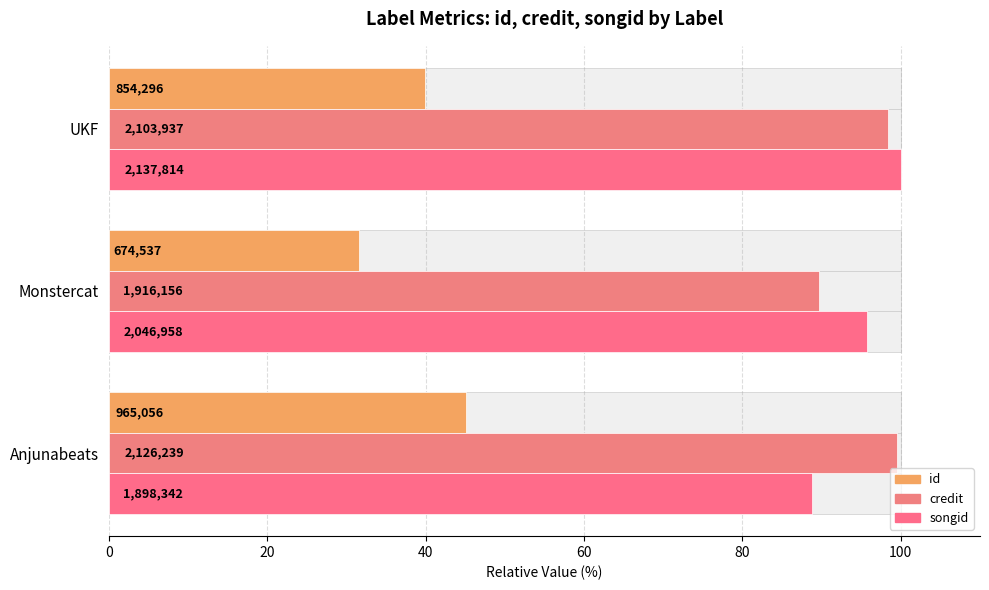

What is the spread (max minus min) of values at Monstercat?

64.2